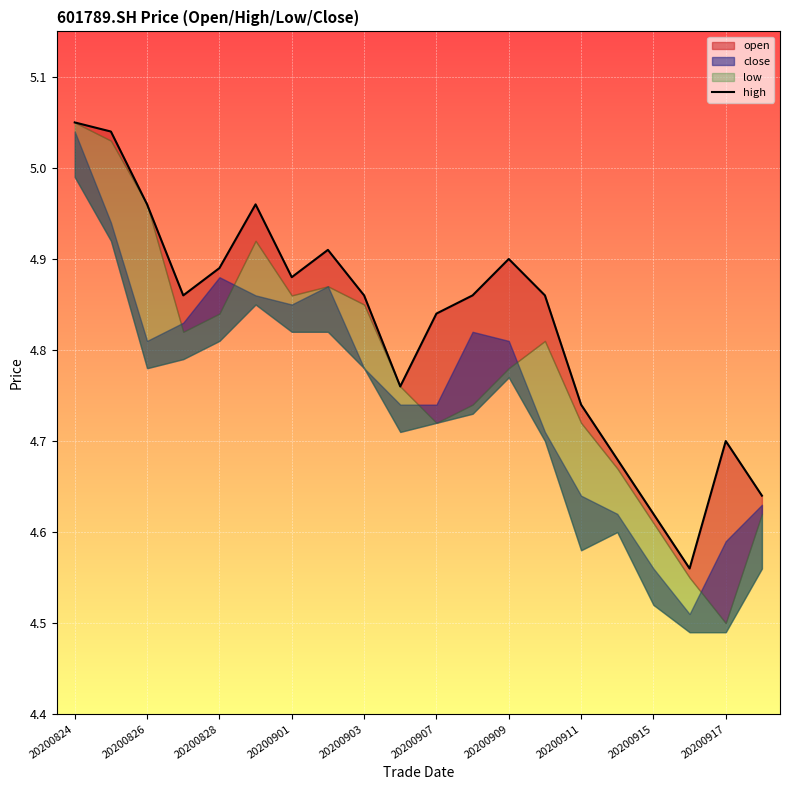

True or false: there are more than 0 points higher than both neighbors.

True